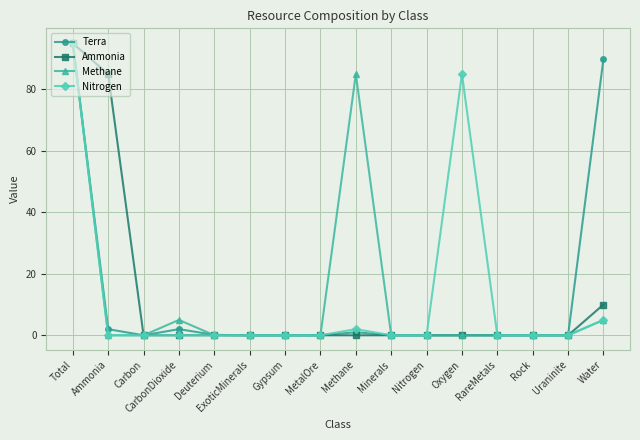

Is it true that Ammonia equals 121.0 at Ammonia?

False